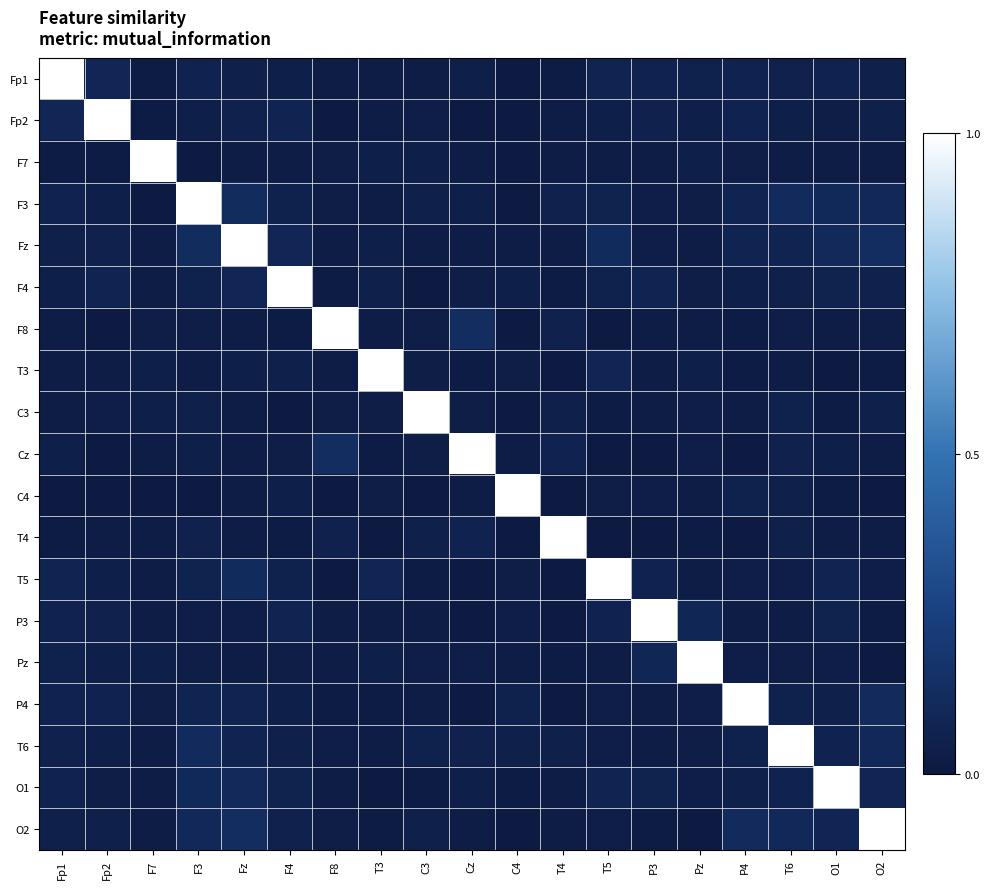

Between F3 and Fp1, which is larger?

Fp1